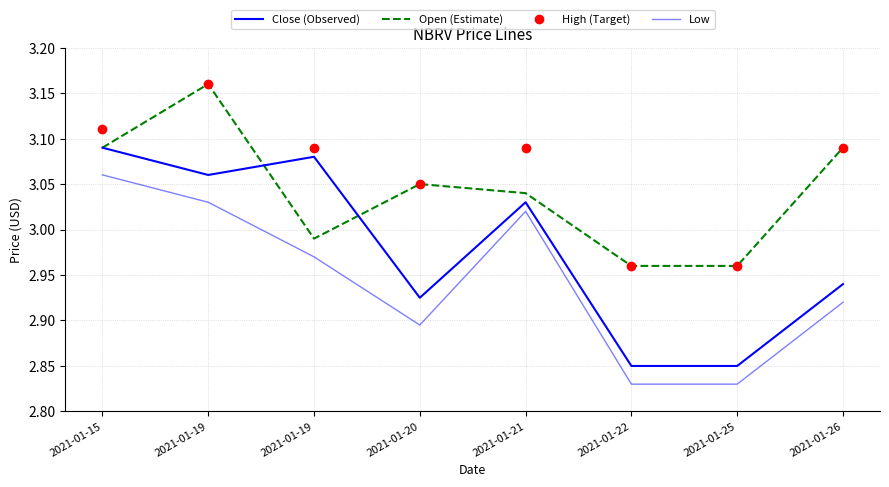

The value of Low at 2021-01-20 is 2.9. True or false?

True